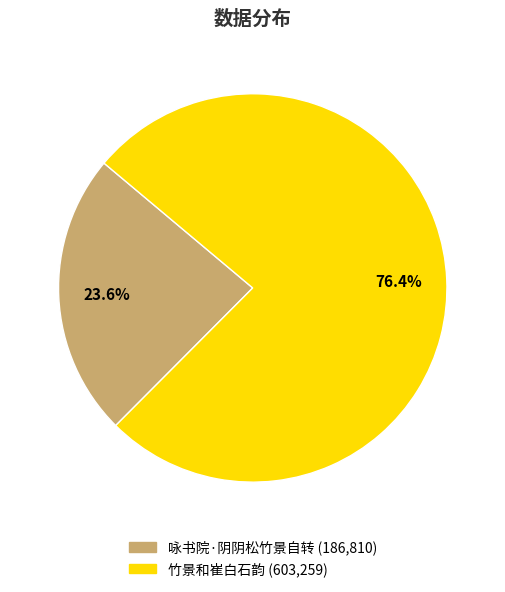

What is the ratio of the value at 咏书院·阴阴松竹景自转 to the value at 竹景和崔白石韵?

0.3